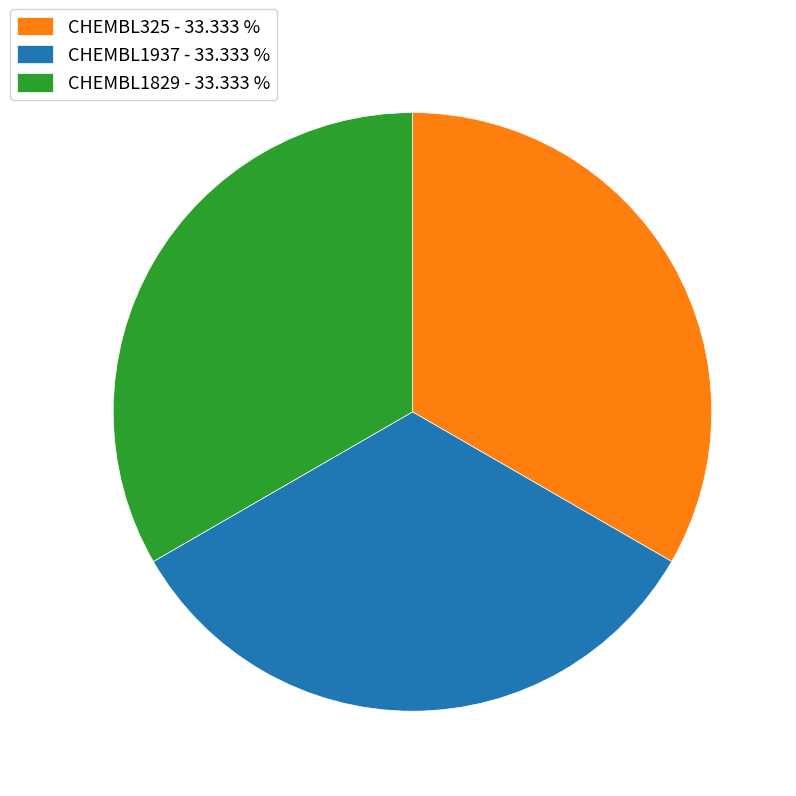

Is there any slice that represents more than half of the pie?

No